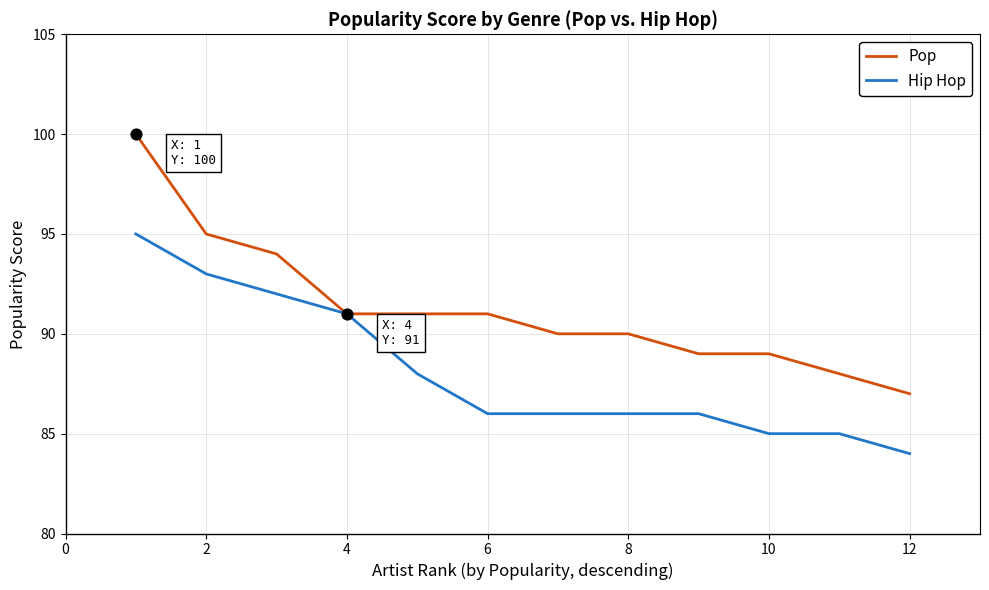

Which series has the widest spread of values?

Pop